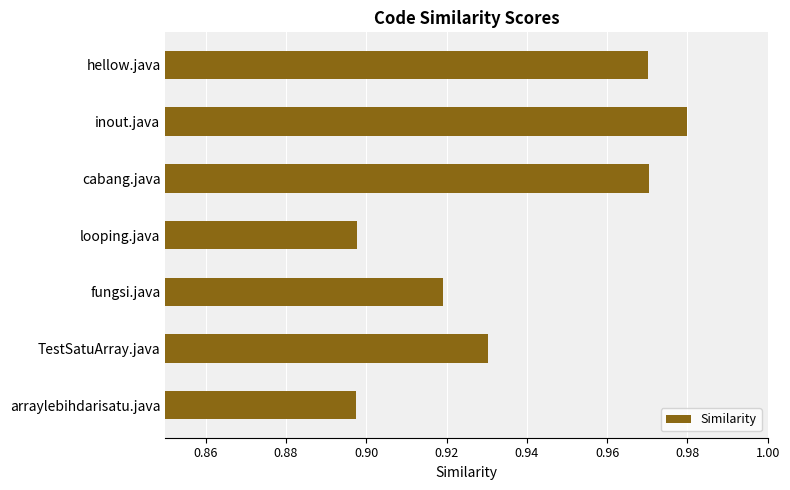

How many bars are there in total?

7